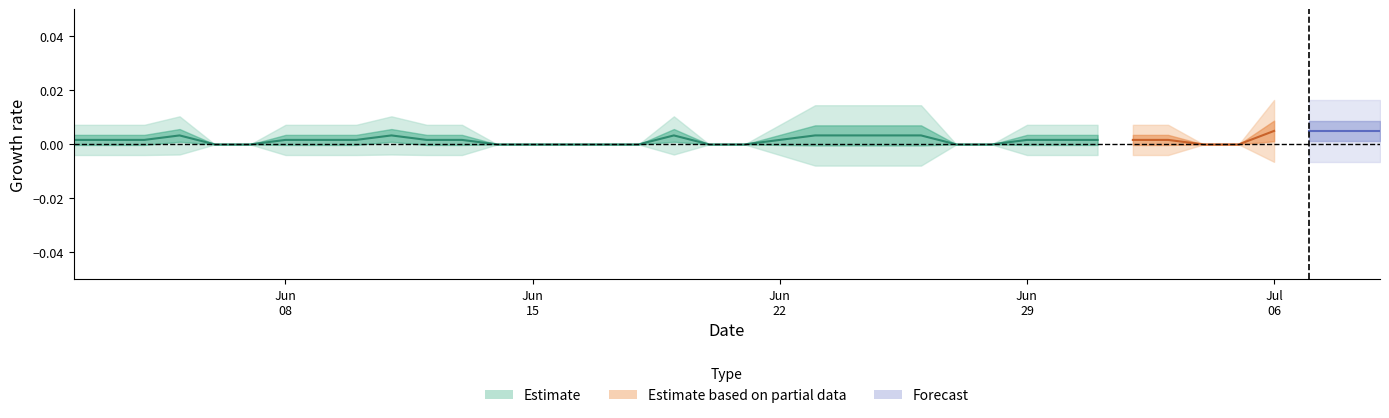

How many categories are shown in the chart?

38